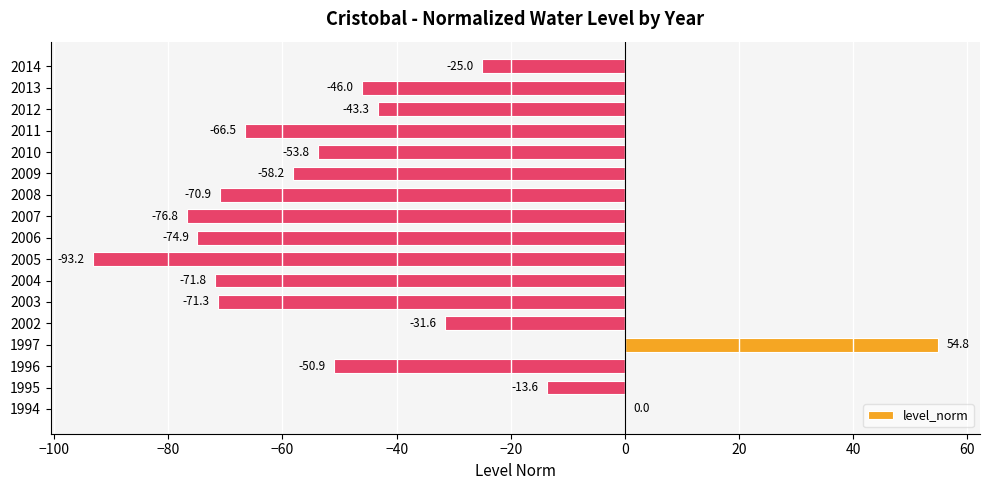

How many series are shown in this chart?

1